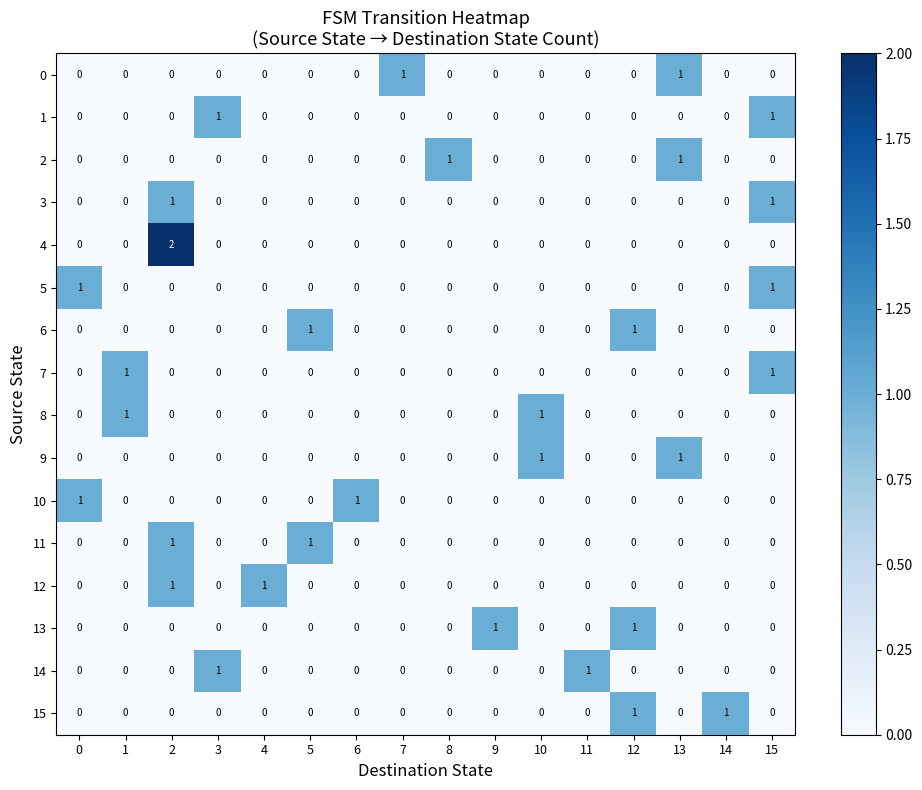

How many 14 values are between 0 and 1?

16